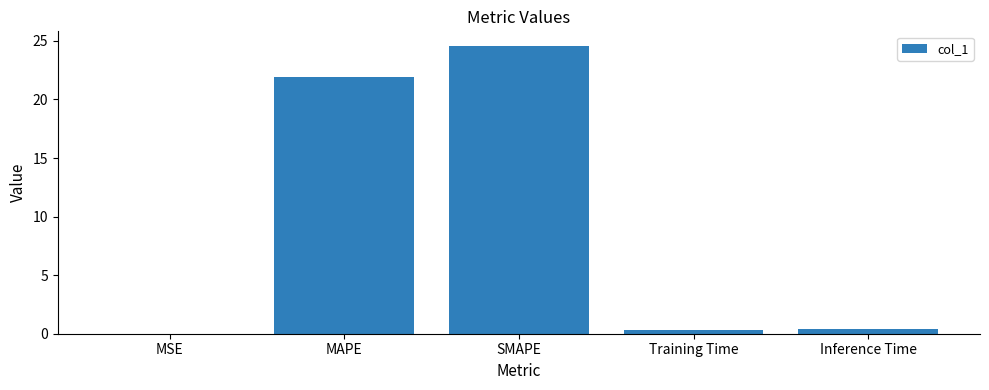

What is the change in value from MAPE to SMAPE?

+2.7